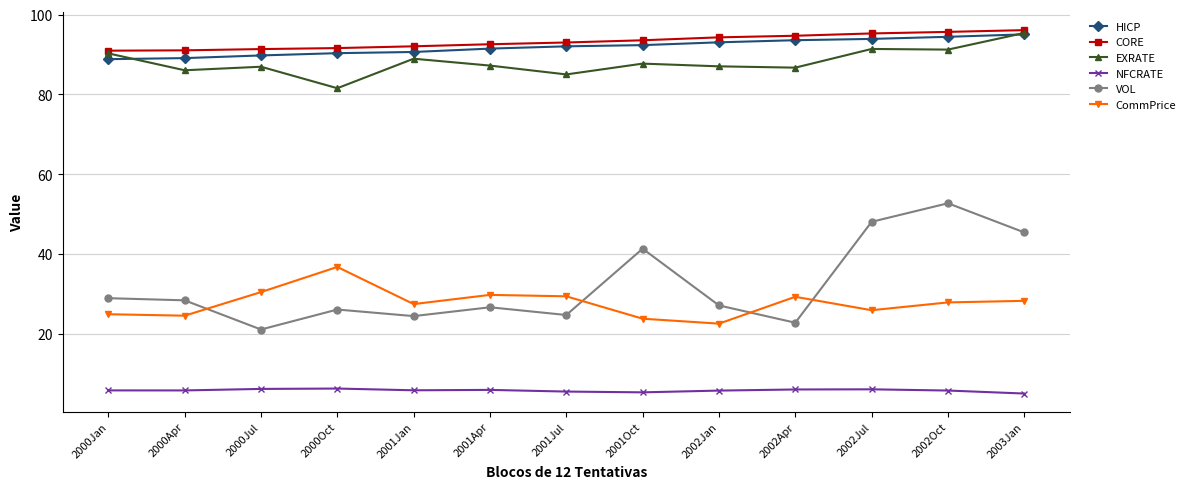

True or false: CORE and HICP intersect in this chart.

False